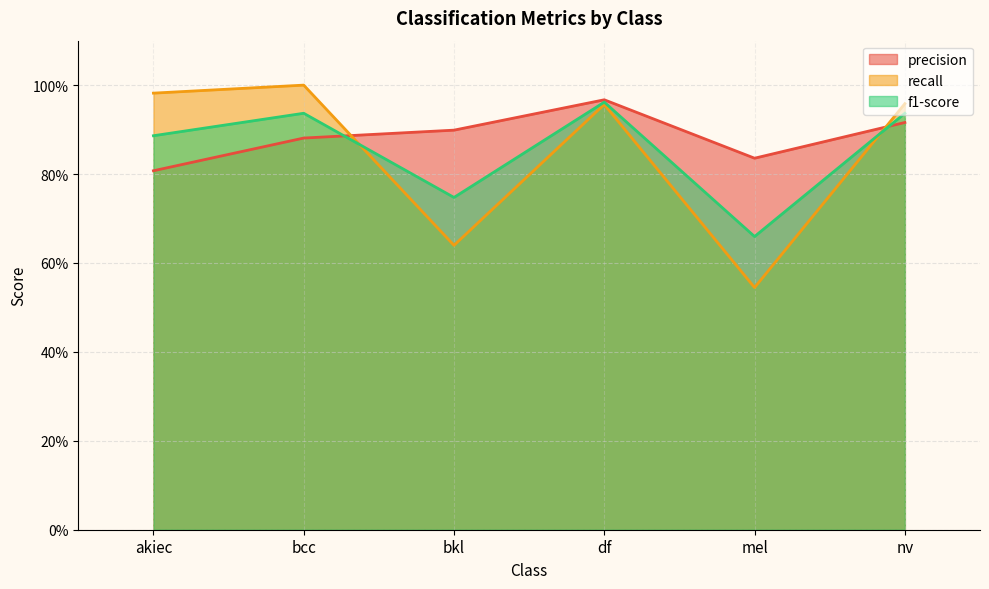

Reading left to right, list all the values displayed in this chart.

precision: akiec=0.8	bcc=0.9	bkl=0.9	df=1.0	mel=0.8	nv=0.9
recall: akiec=1.0	bcc=1.0	bkl=0.6	df=1.0	mel=0.5	nv=1.0
f1-score: akiec=0.9	bcc=0.9	bkl=0.7	df=1.0	mel=0.7	nv=0.9